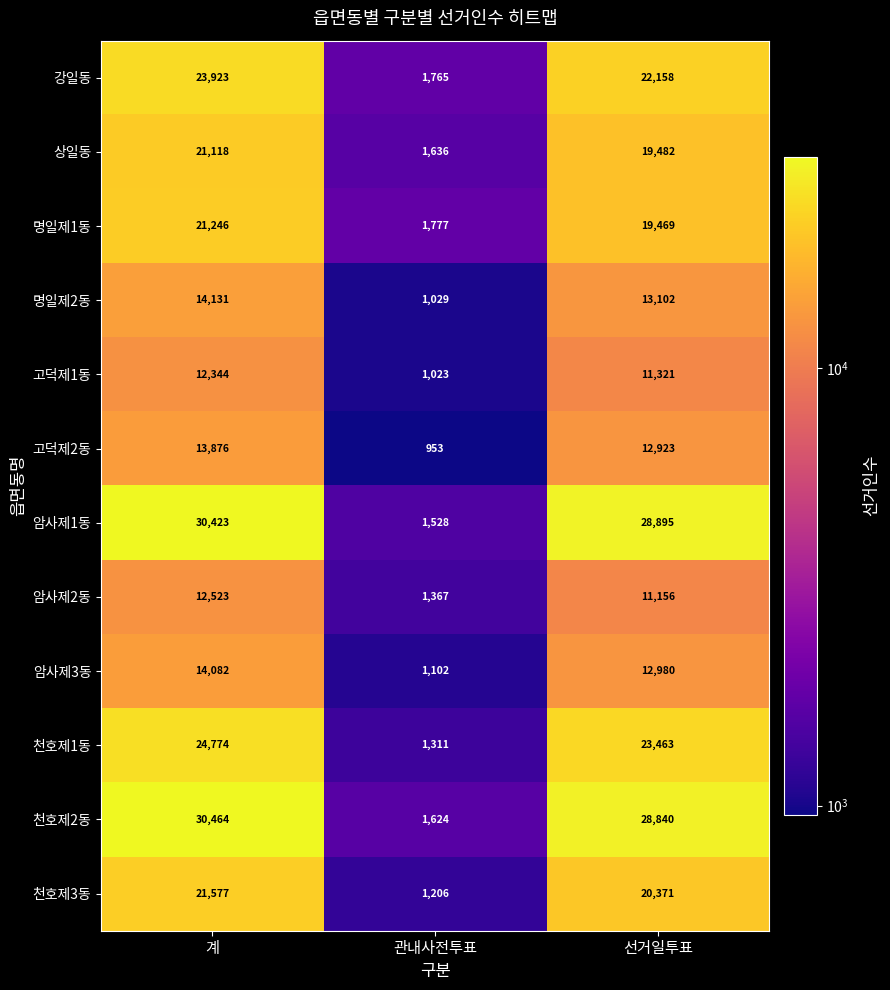

Which label corresponds to the smallest value in the chart?

관내사전투표